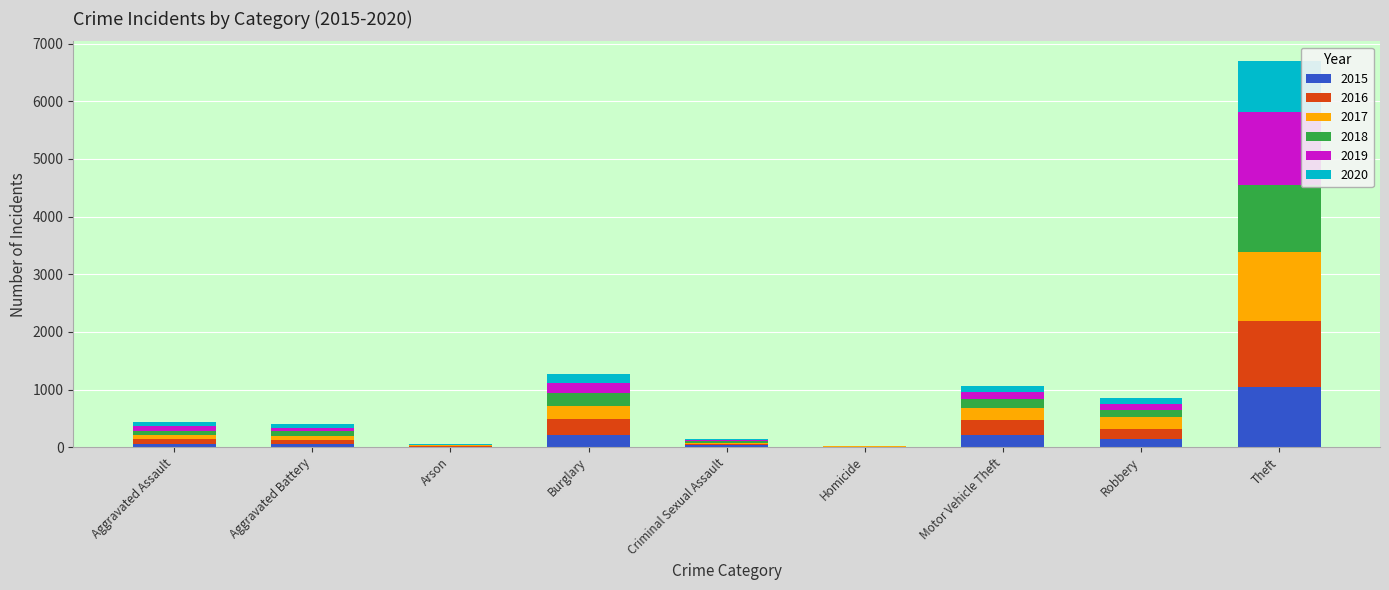

At which category is the sum across all series the highest?

Theft